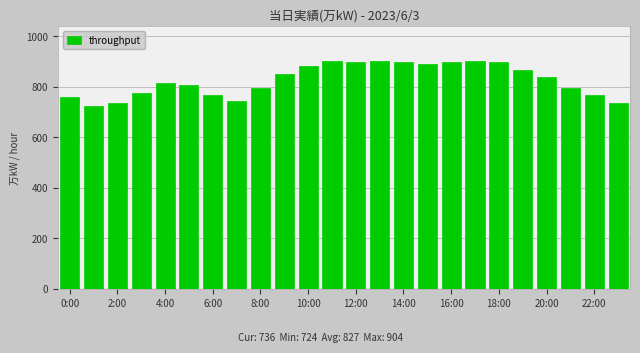

What is the maximum value shown in the chart?

904